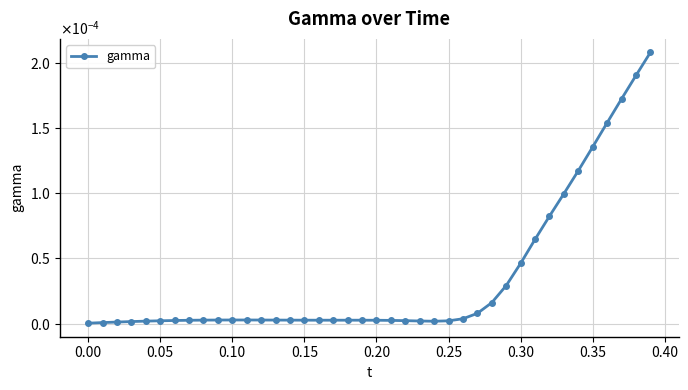

What is the label of the 5th point from the right?

0.35